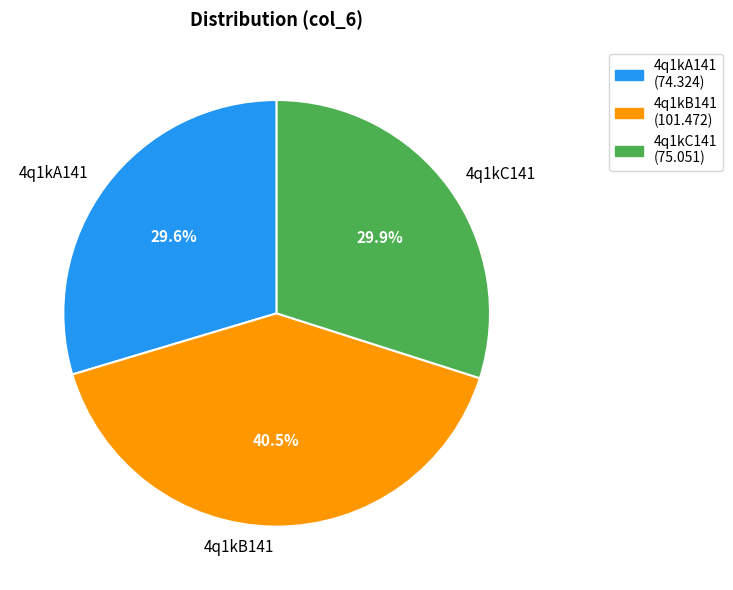

To the nearest percent, what portion does 4q1kC141 represent?

30%